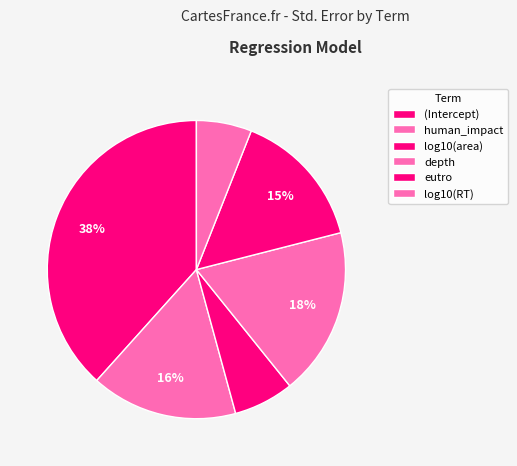

What percentage is NOT represented by (Intercept)?

61.6%